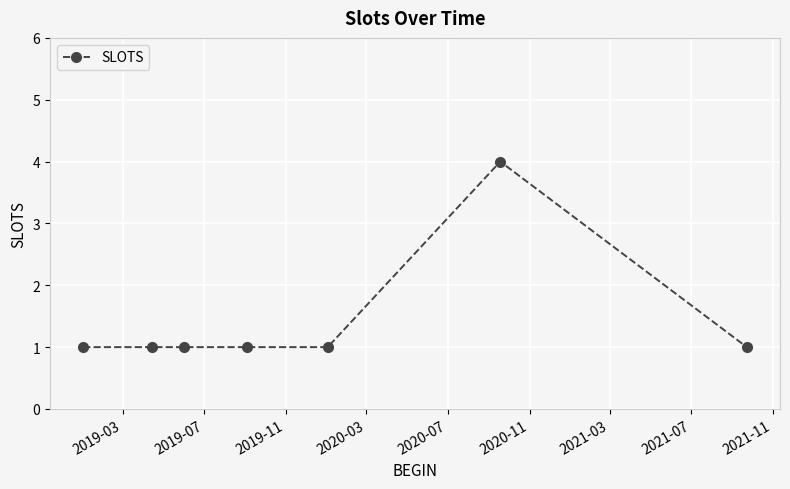

What is the sum of all values?

10